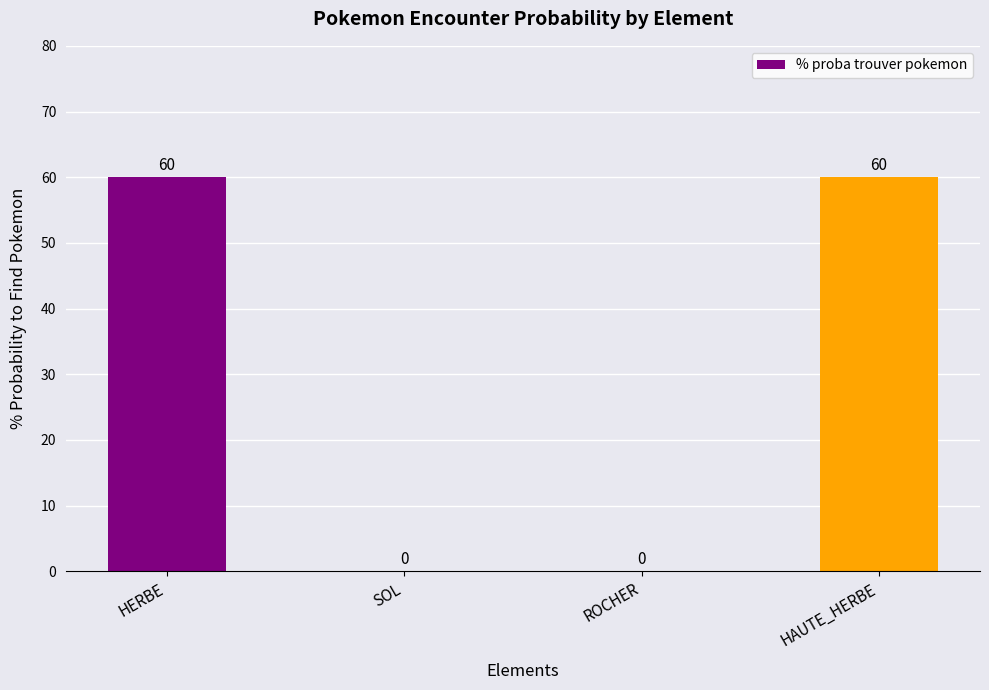

Approximately how many times larger is the value at HERBE compared to HAUTE_HERBE?

1.0